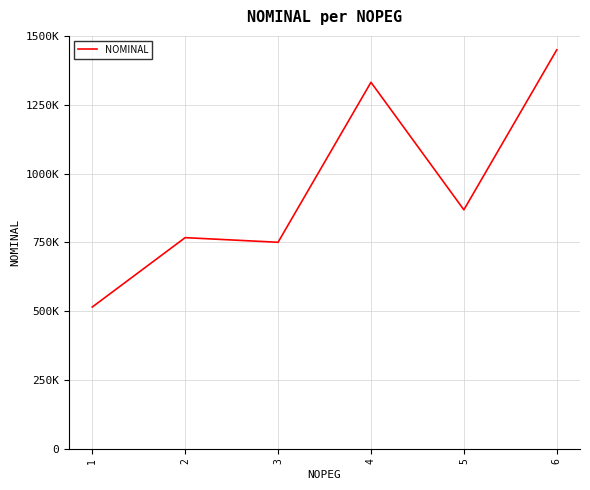

Which category has the highest value across all series?

6